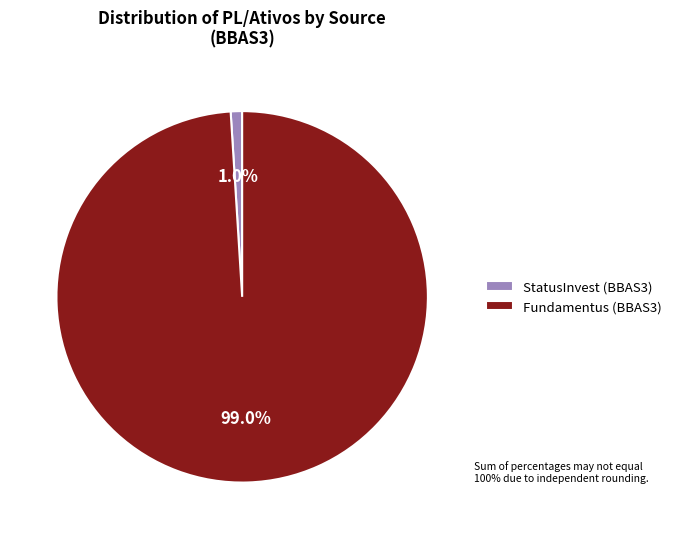

What percentage is the StatusInvest (BBAS3) slice, to the nearest percent?

1%